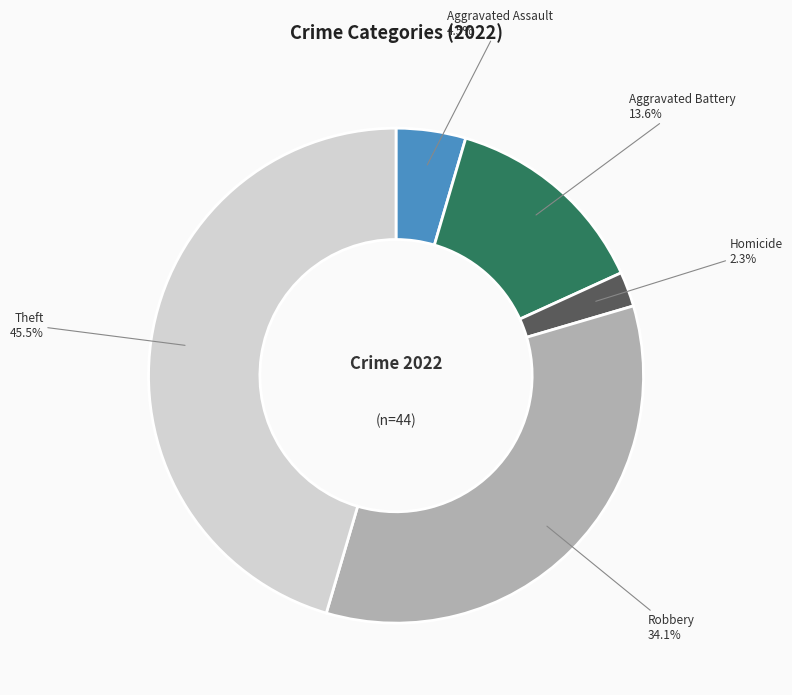

Does Homicide represent more than half of the total?

No